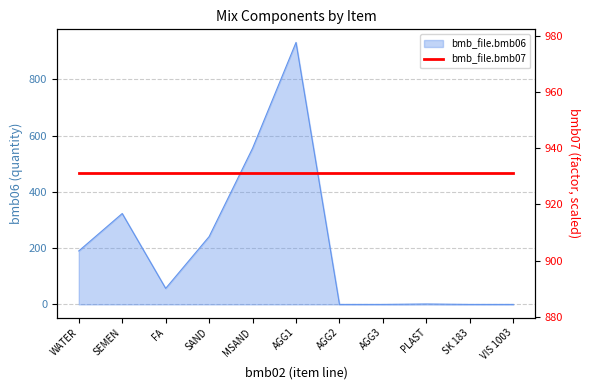

Reading left to right, transcribe all the data shown in this chart.

WATER=190.0	SEMEN=323.0	FA=57.0	SAND=241.0	MSAND=555.0	AGG1=931.0	AGG2=0.0	AGG3=0.0	PLAST=1.5	SK 183=0.0	VIS 1003=0.0